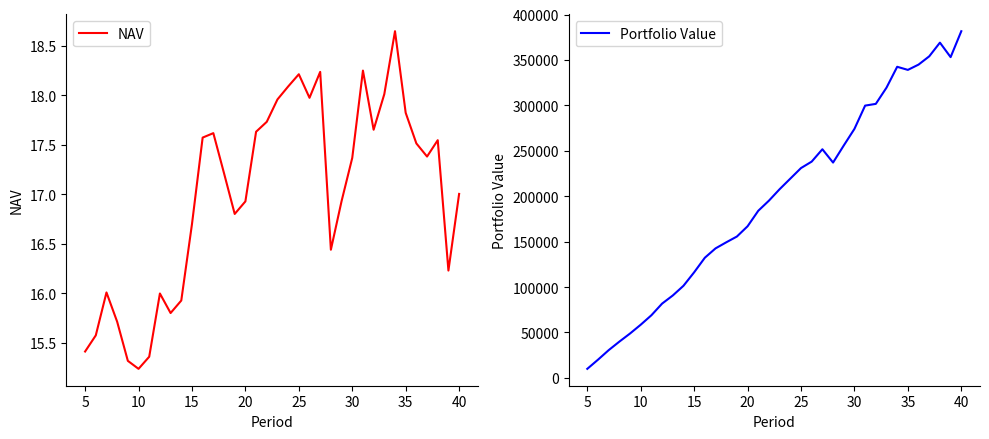

Does the chart have visible grid lines?

No